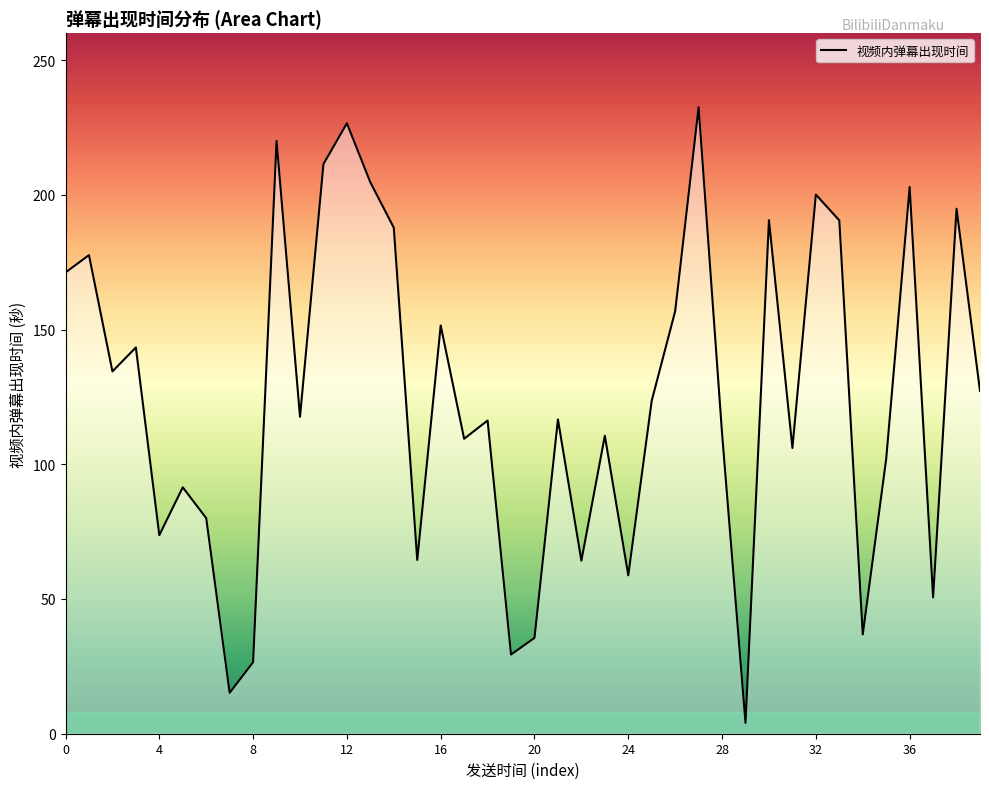

What is the difference between the maximum and minimum values?

228.5